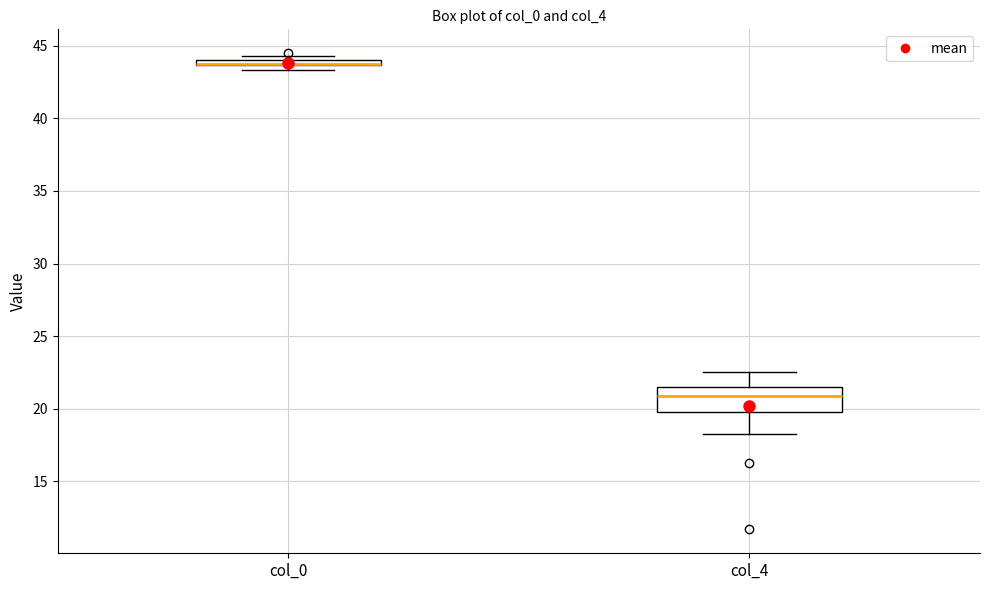

Comparing the boxes themselves (not the whiskers), which one is the tallest?

col_4